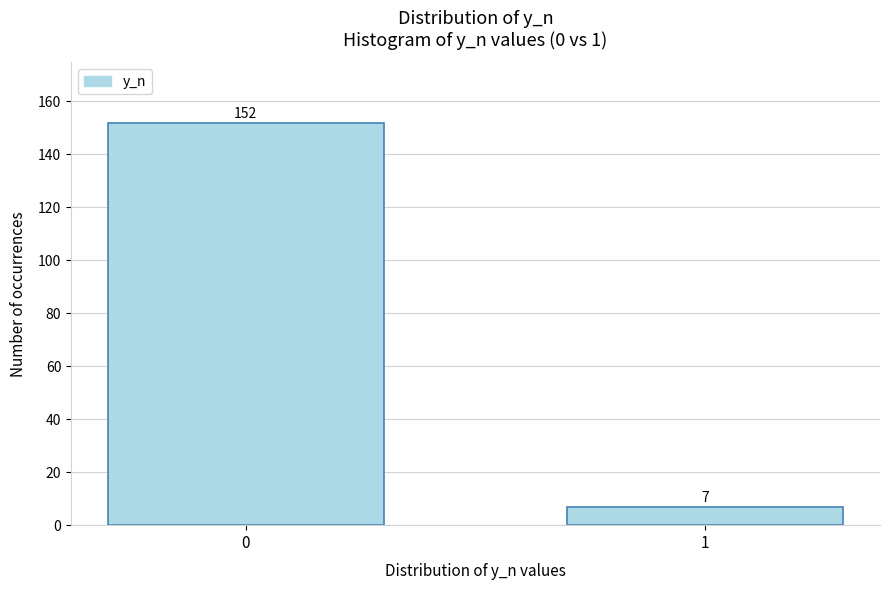

Reading right to left, extract all data points from this chart.

7	152